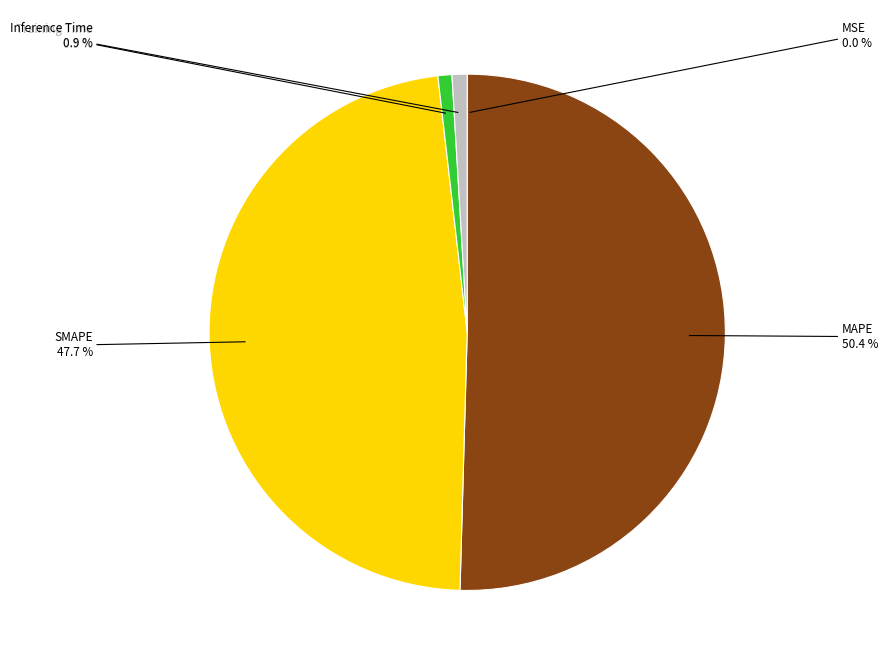

To the nearest percent, what is the difference between the largest and smallest slice percentages?

50%